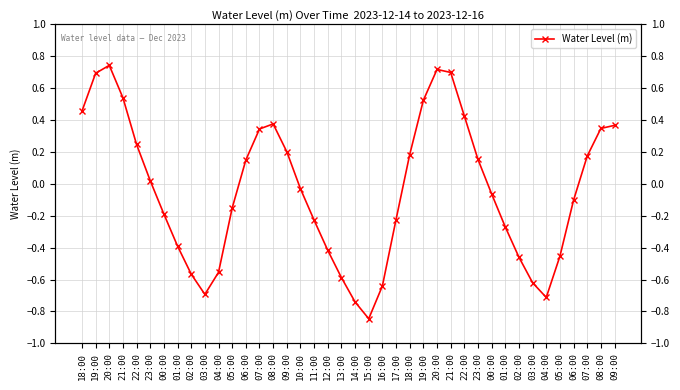

What is the sum of the values at 20:00 and 12:00?

0.3